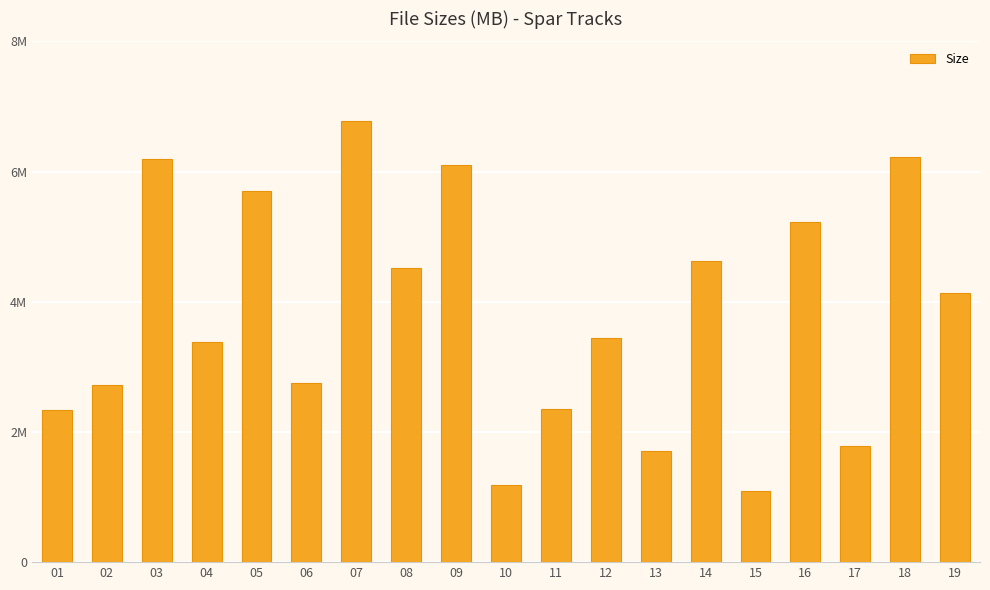

Does the chart contain stacked bars?

No